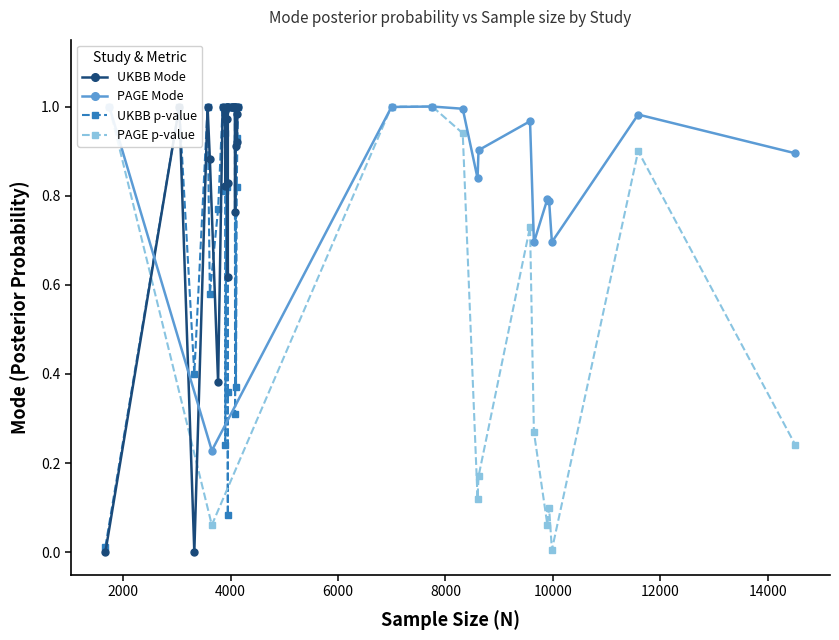

The value of UKBB at 20 is 0.6. True or false?

True